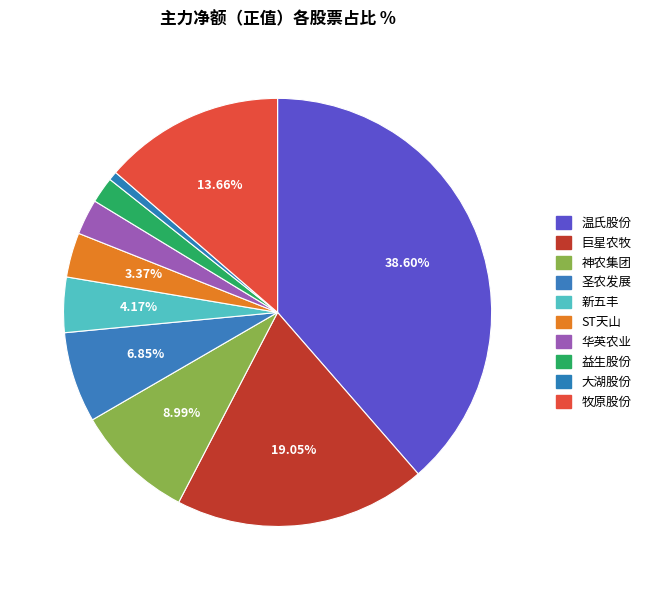

What percentage is the 温氏股份 slice, to the nearest percent?

39%